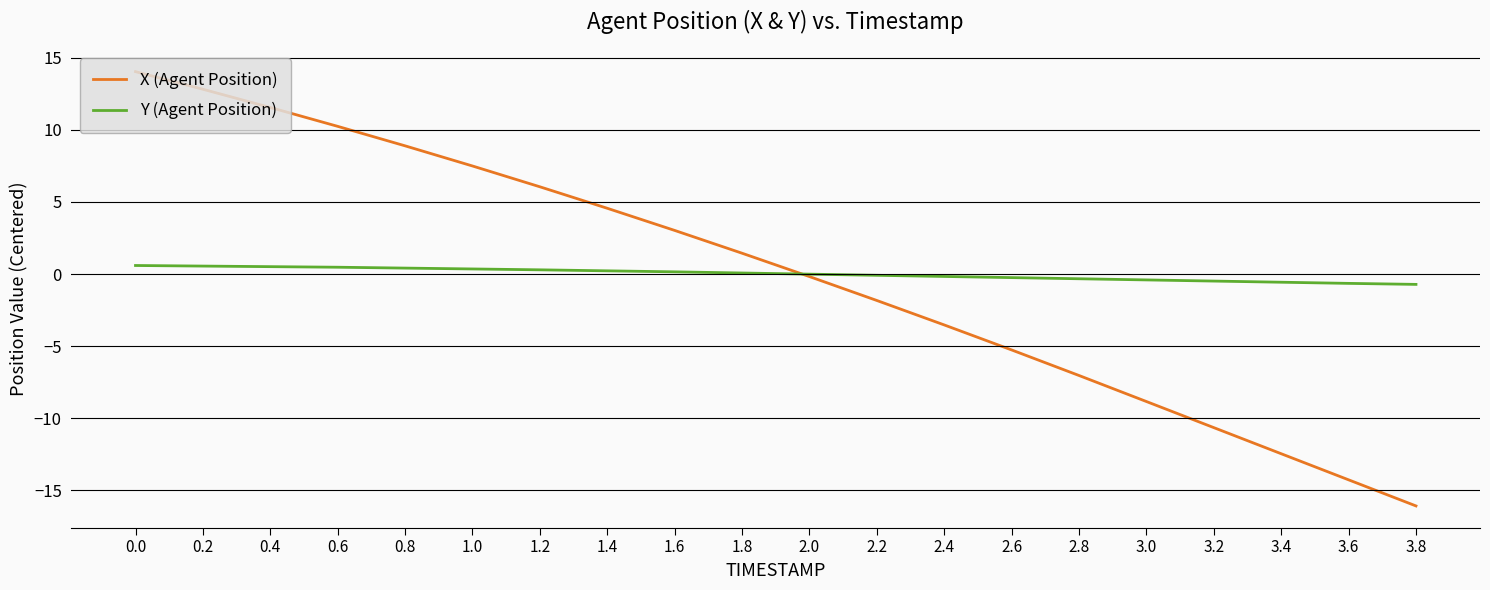

List the series in order of their peak value, lowest first.

Y (Agent Position), X (Agent Position)